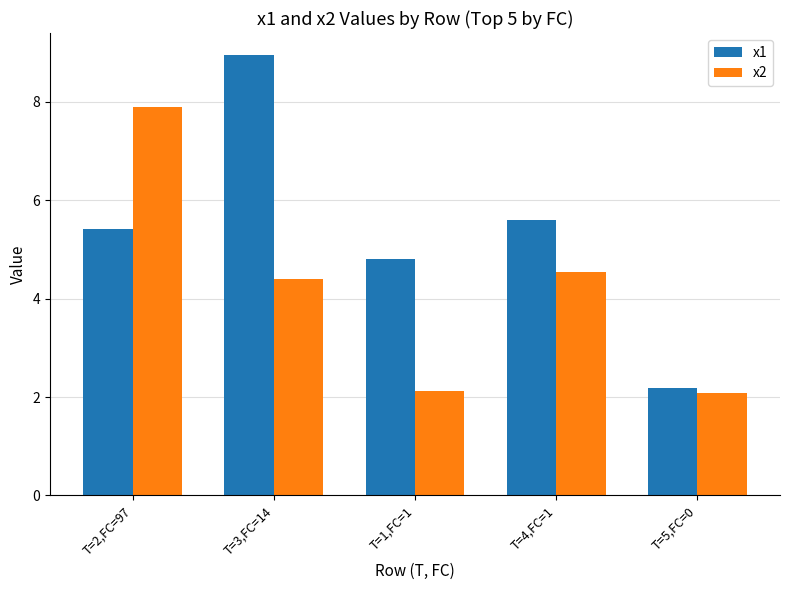

What is the difference between the second highest and second lowest values in the x1 series?

0.8